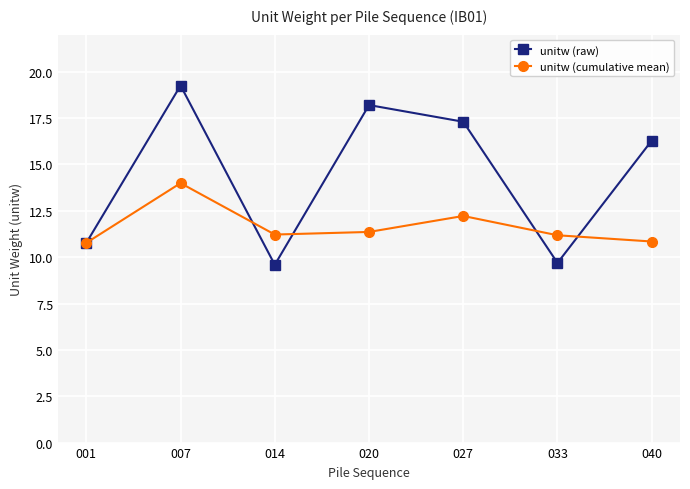

List the series in order of their overall mean, highest first.

unitw (raw), unitw (cumulative mean)